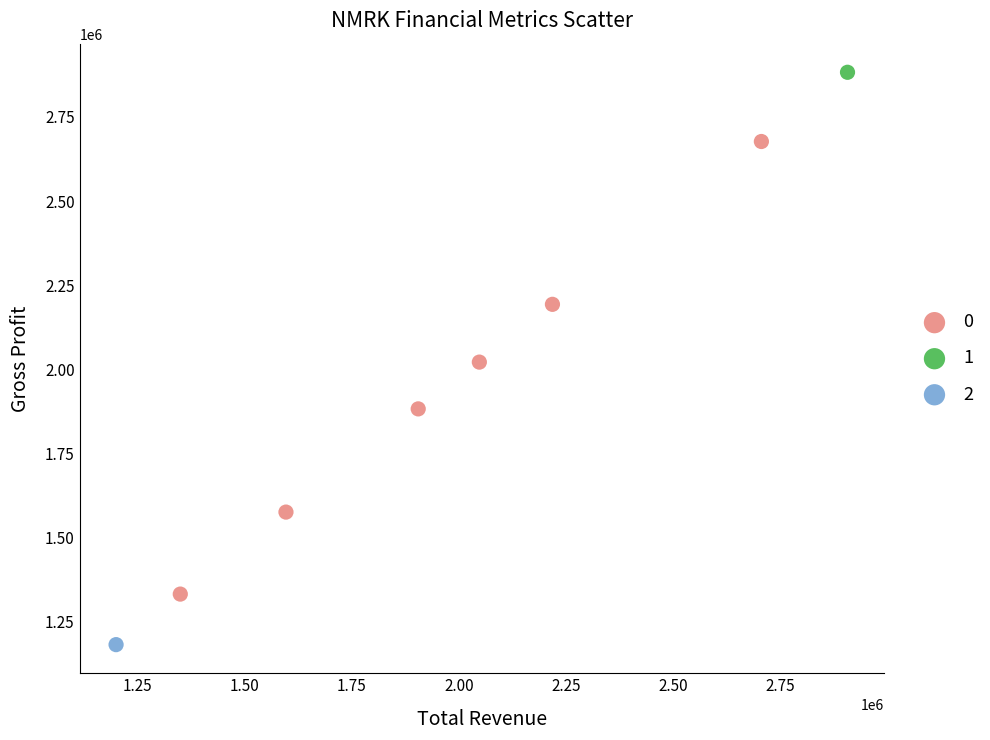

Which series reaches the maximum Y coordinate?

1